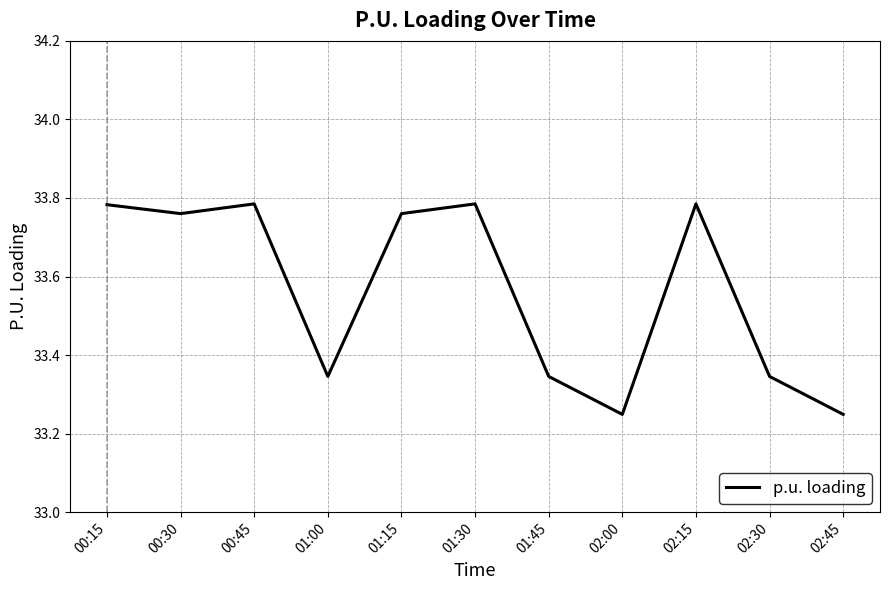

The chart shows a value of 44.5 at 02:45. True or false?

False